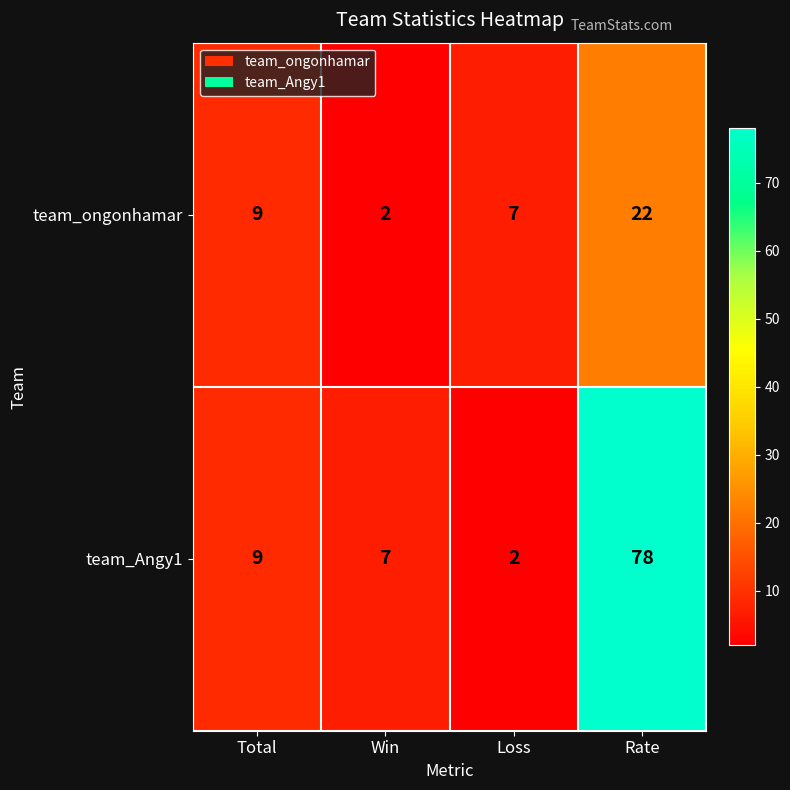

What is the maximum value for team_ongonhamar?

22